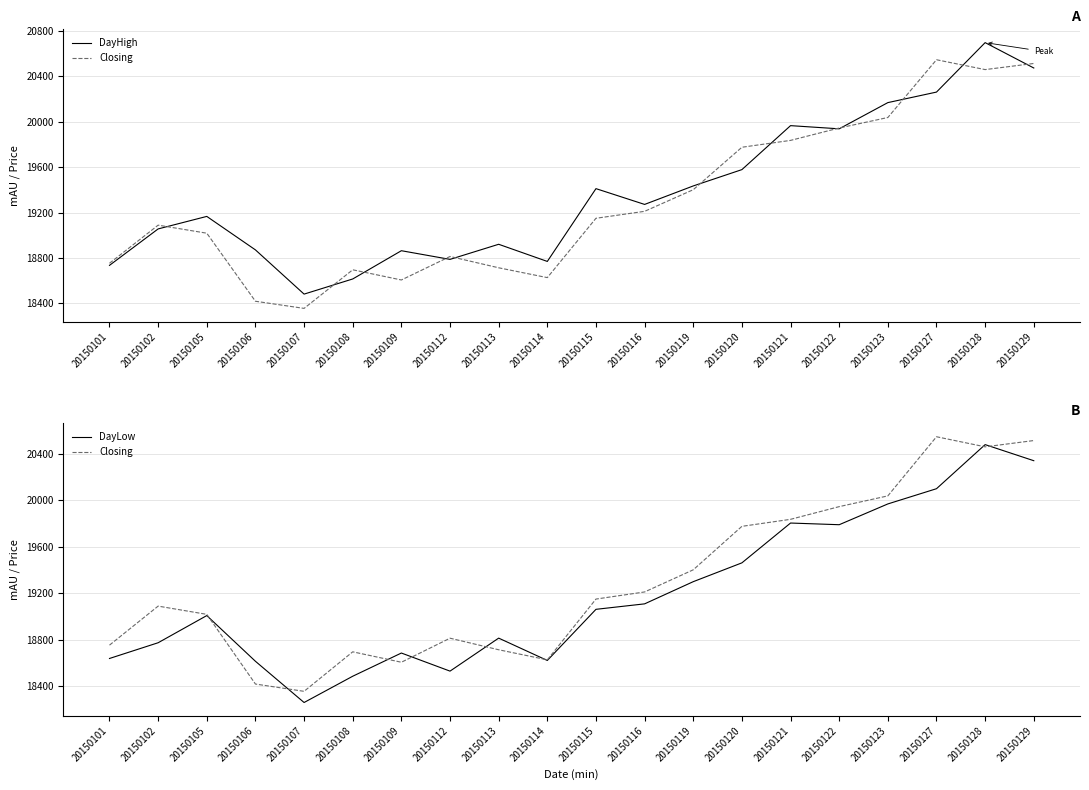

Where does the Closing series first go above 19149?

20150115